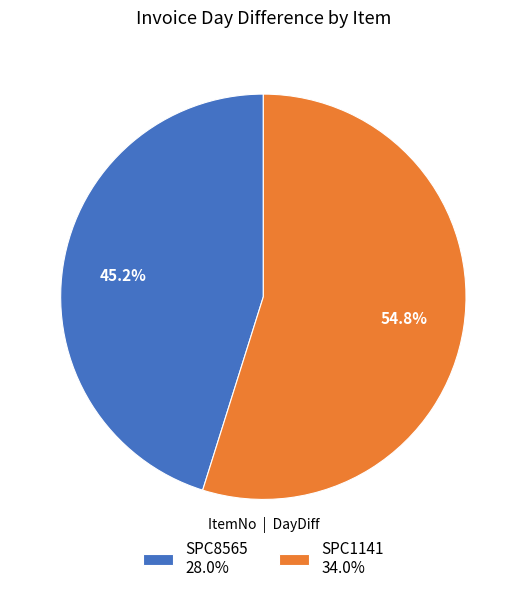

What percentage is the SPC1141 slice, to the nearest percent?

55%